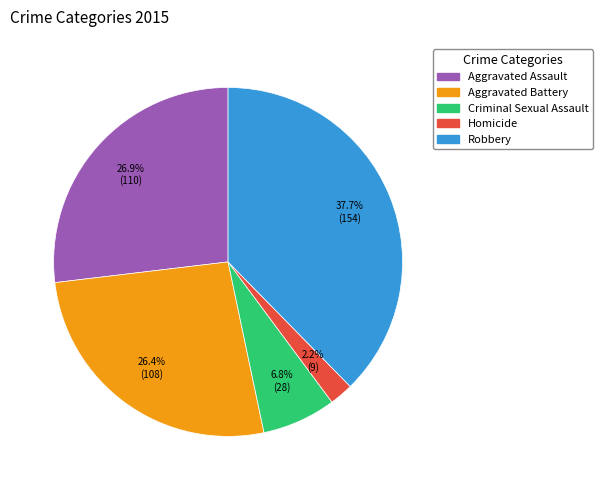

Is there a majority slice in this chart?

No